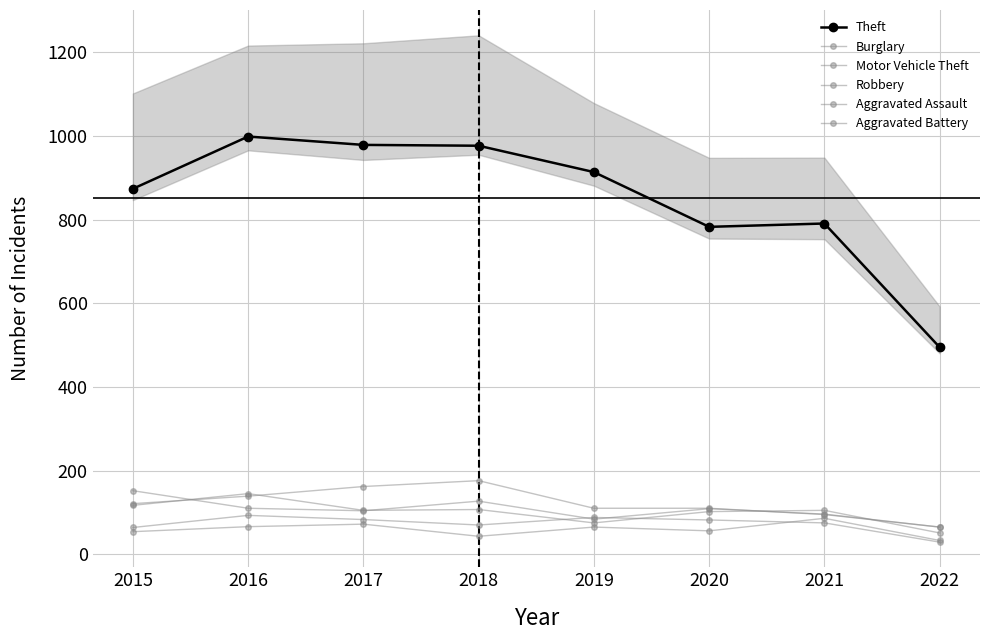

At which category is the sum across all series the highest?

2016